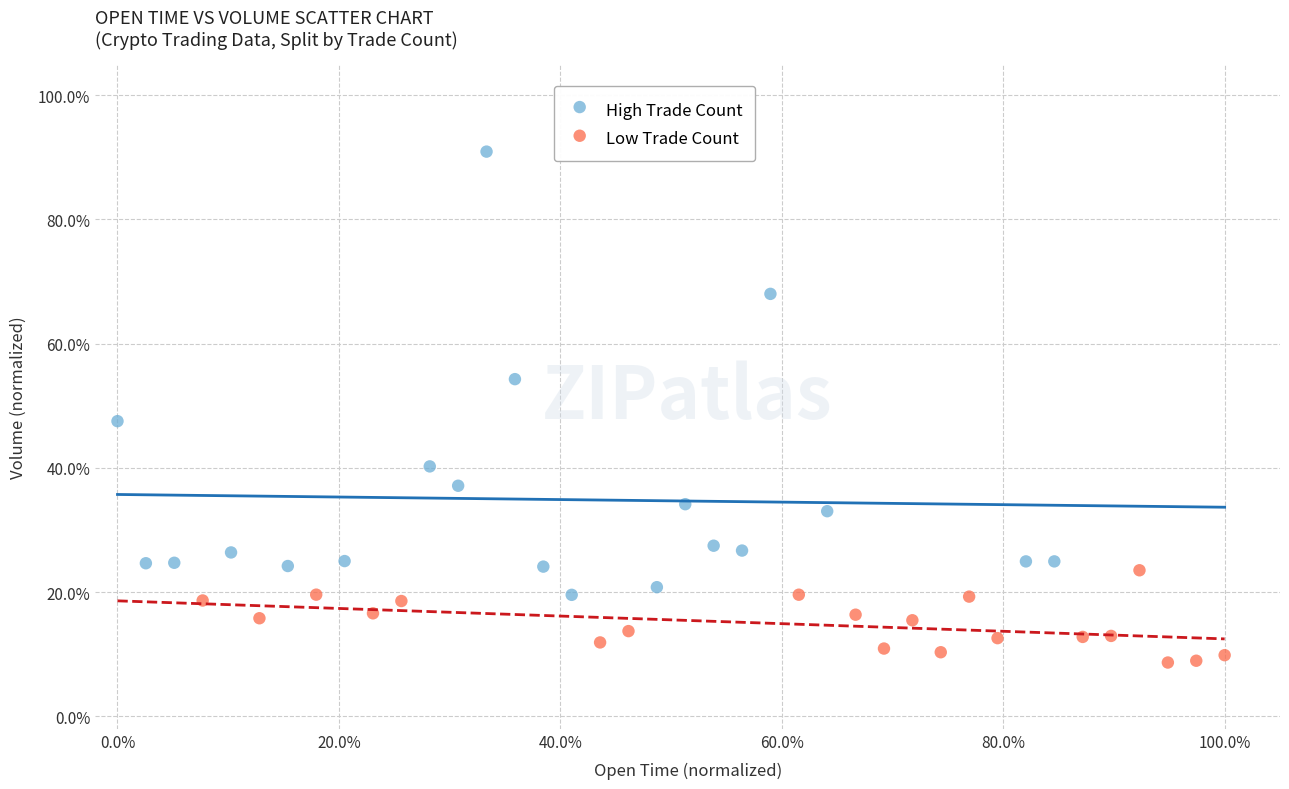

Which series contains the lowest Y value?

Low Trade Count